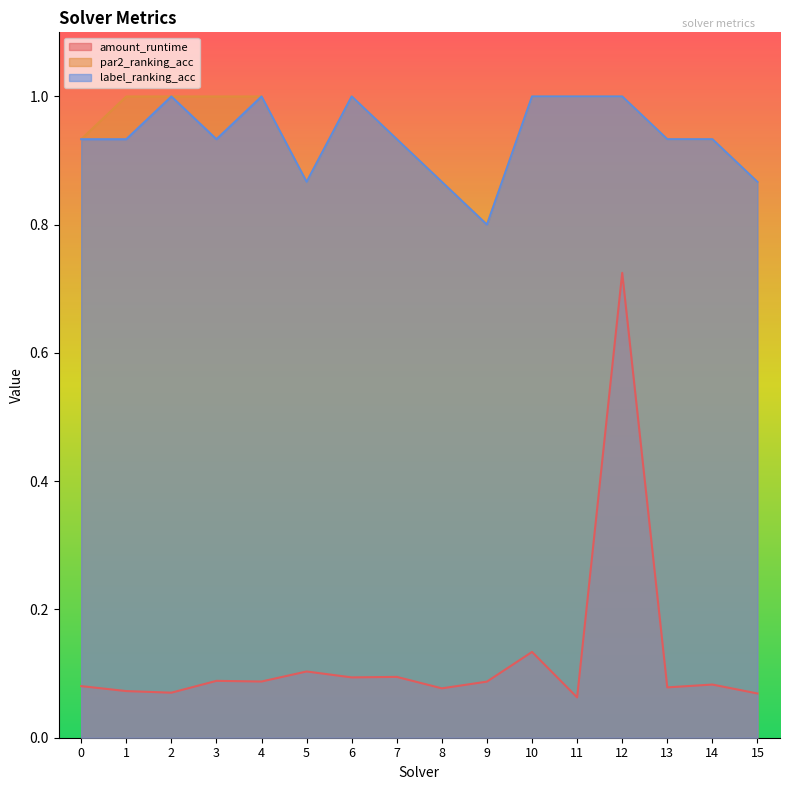

What is the average value of the par2_ranking_acc series?

0.9